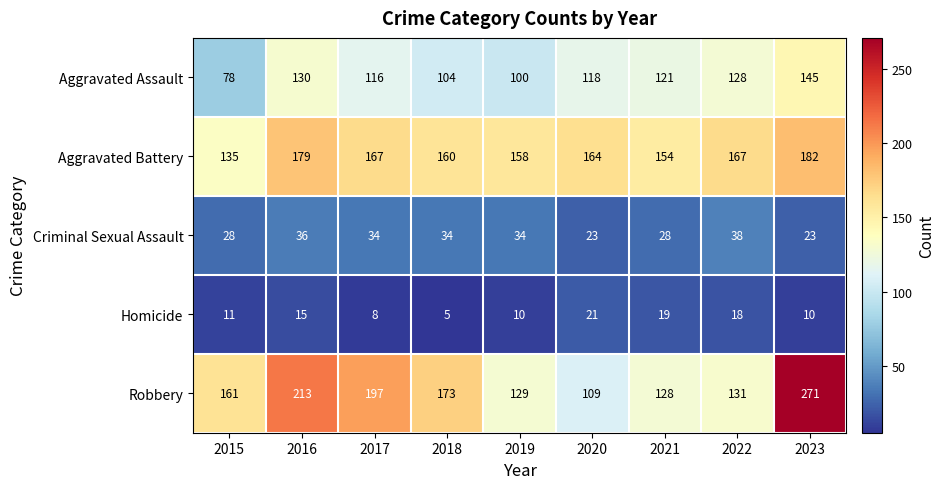

What is the difference between the highest and lowest values at 2018?

168